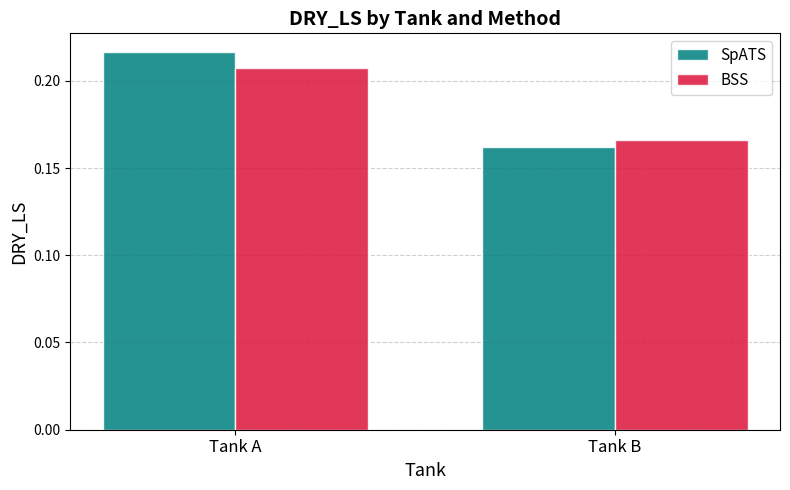

True or false: SpATS has a value of 0.1 at Tank A.

False